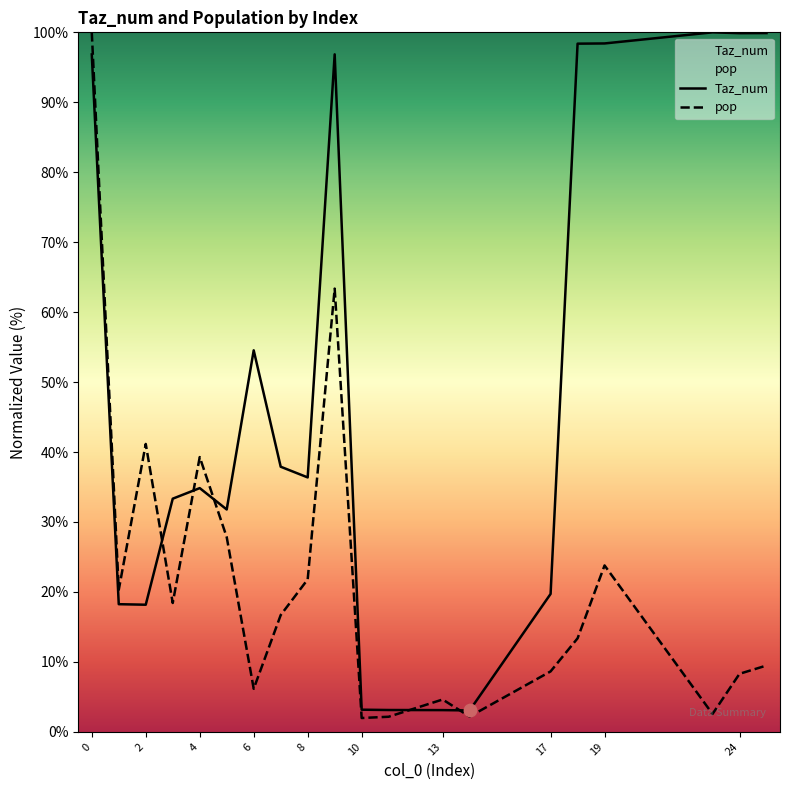

The Taz_num series shows 174.0 at 19. True or false?

False